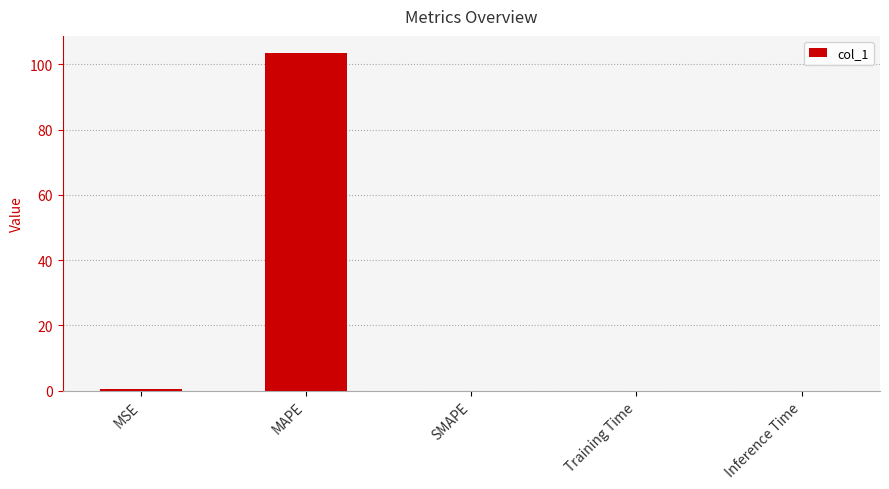

Which category has the highest value across all series?

MAPE